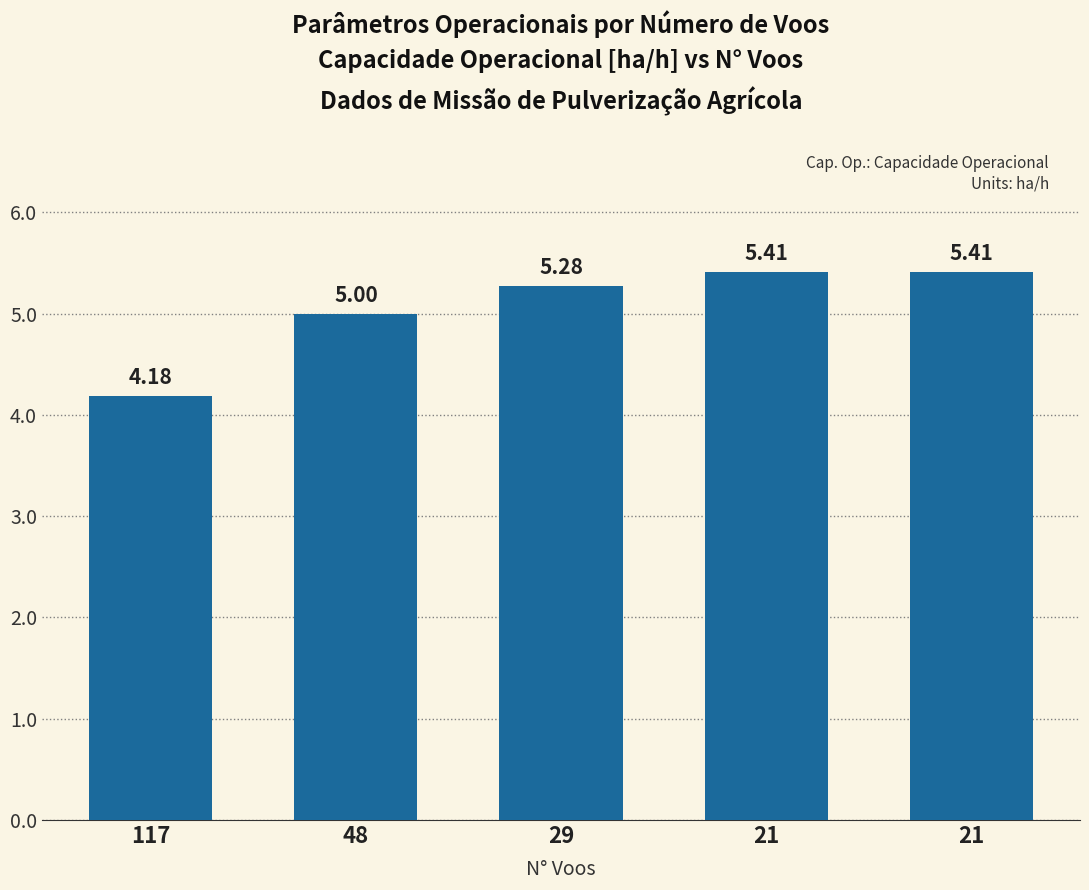

How many categories are shown in the chart?

5